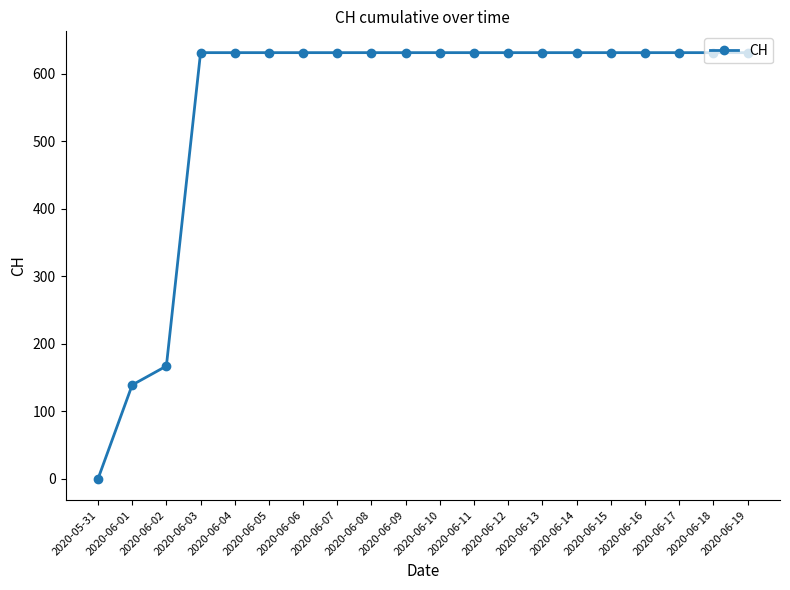

Between 2020-06-01 and 2020-05-31, which is larger?

2020-06-01